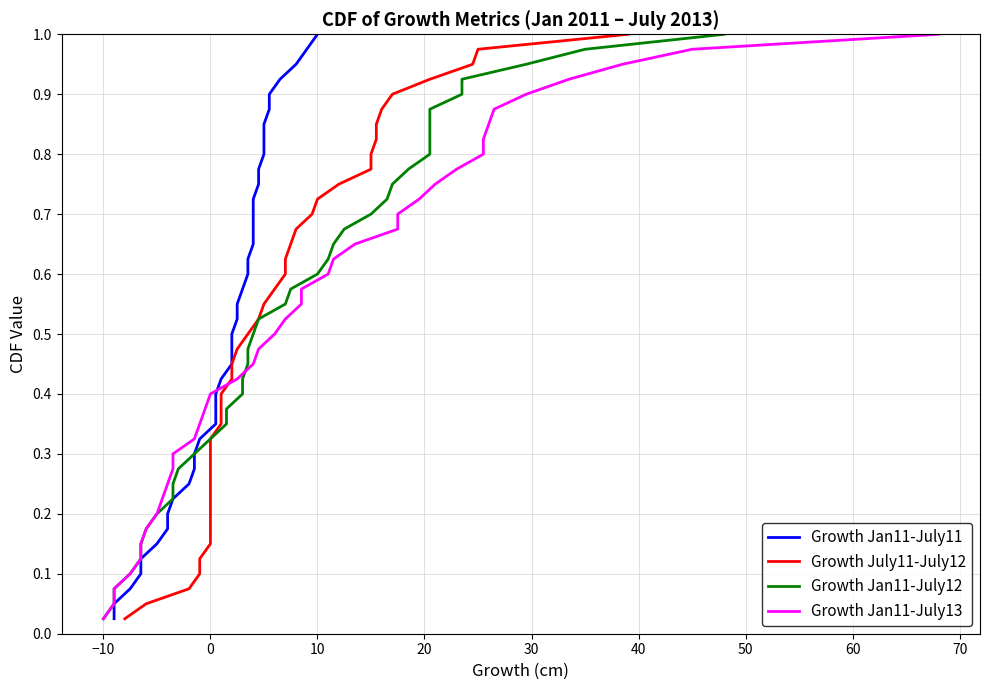

At how many categories does at least one series exceed 0?

40